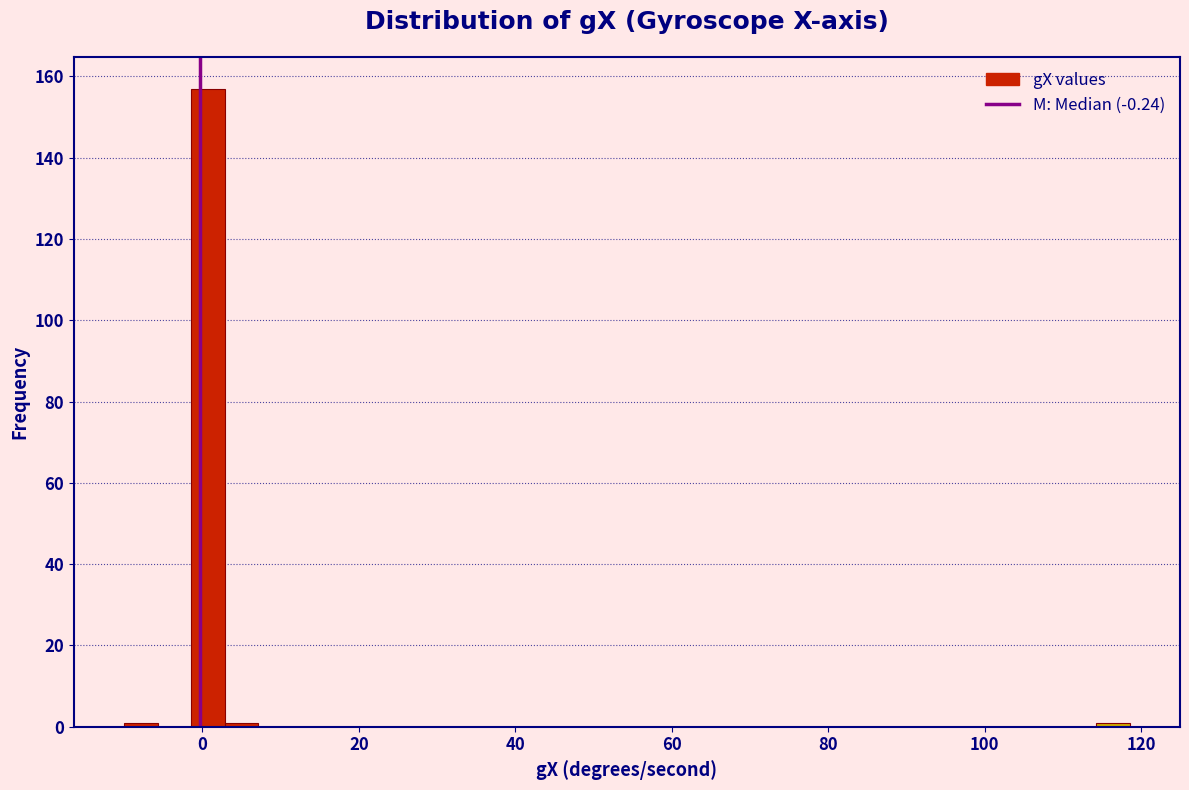

Around what value on the x-axis is the tallest bar? Give the approximate position of its centre, as read against the axis.

0